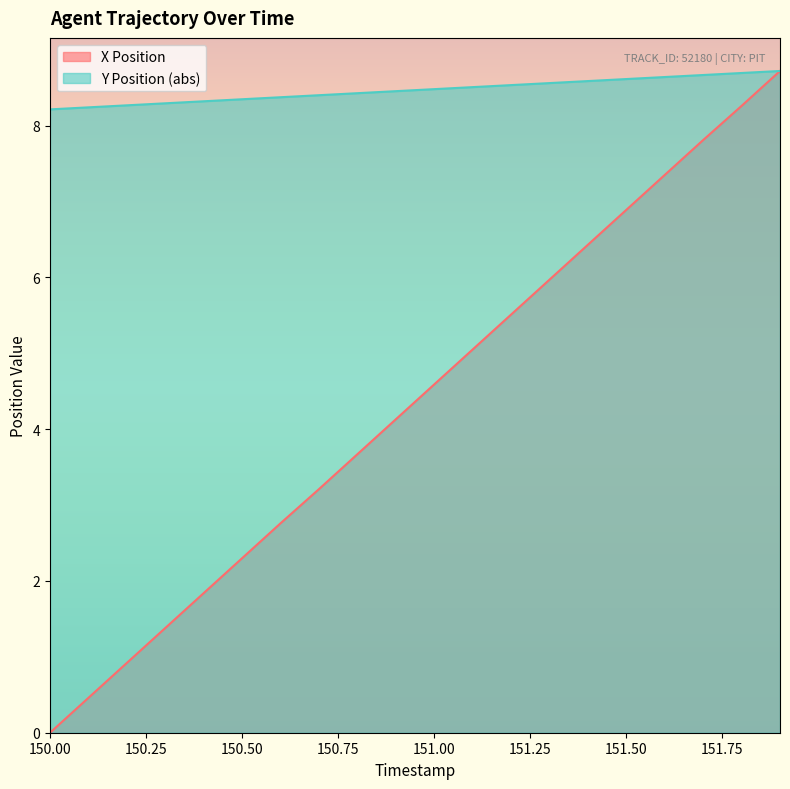

At 150.9, list the series in order from smallest to largest.

X Position, Y Position